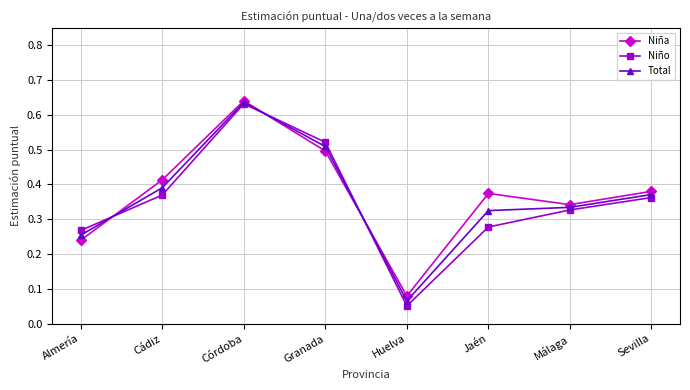

Which category has the lowest value in the Niño series?

Huelva